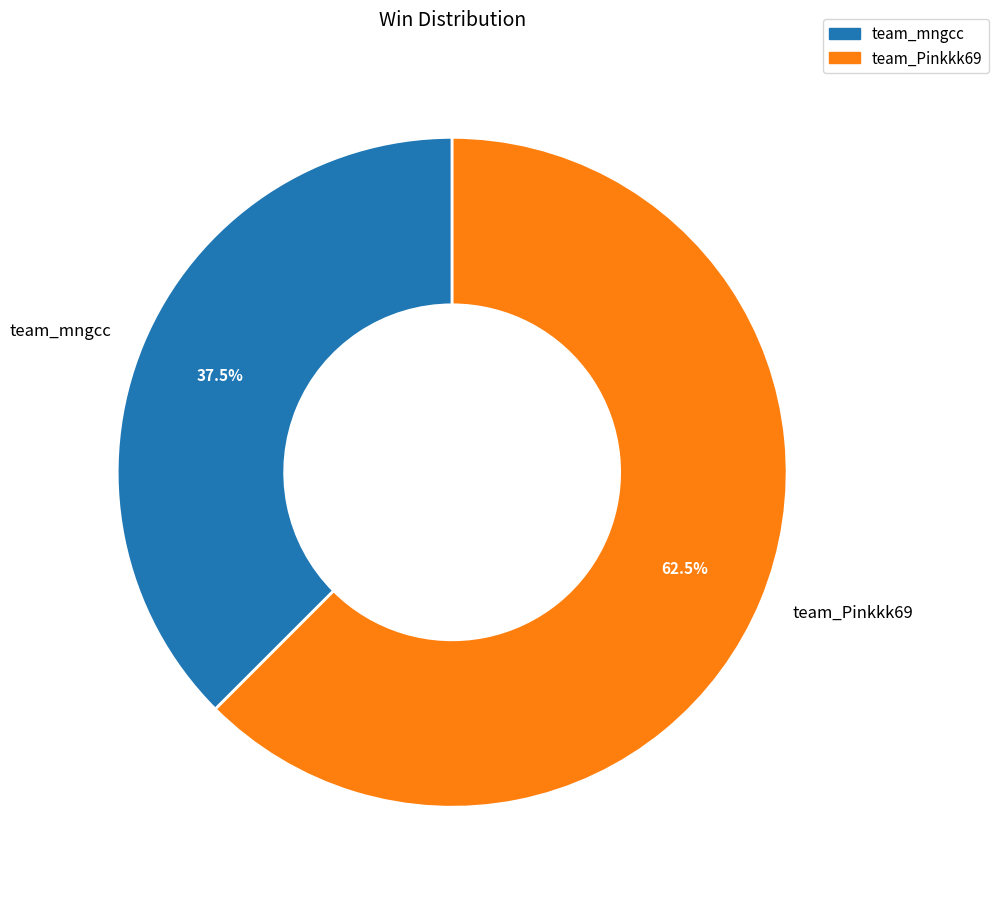

To the nearest percent, what is the difference between the largest and smallest slice percentages?

25%